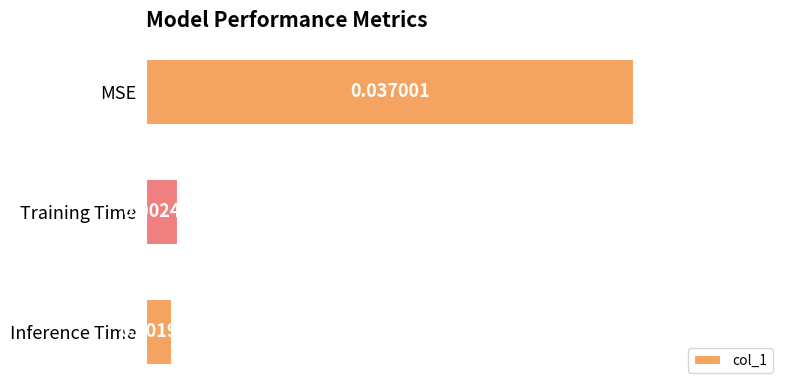

List the labels in order of value, smallest first.

Inference Time, Training Time, MSE